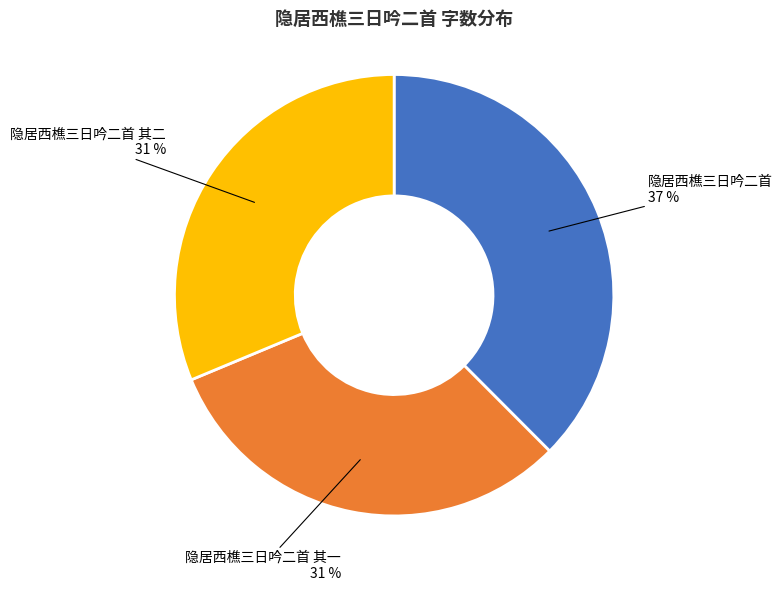

To the nearest percent, what is the difference between the largest and smallest slice percentages?

6%